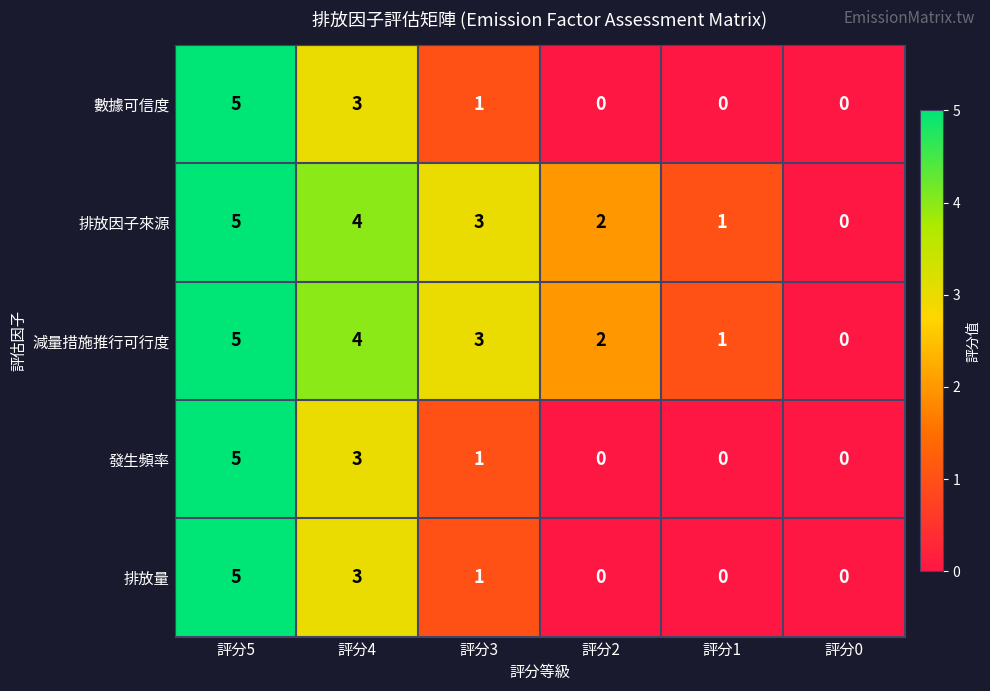

Where does the 數據可信度 series first go above 1?

評分5